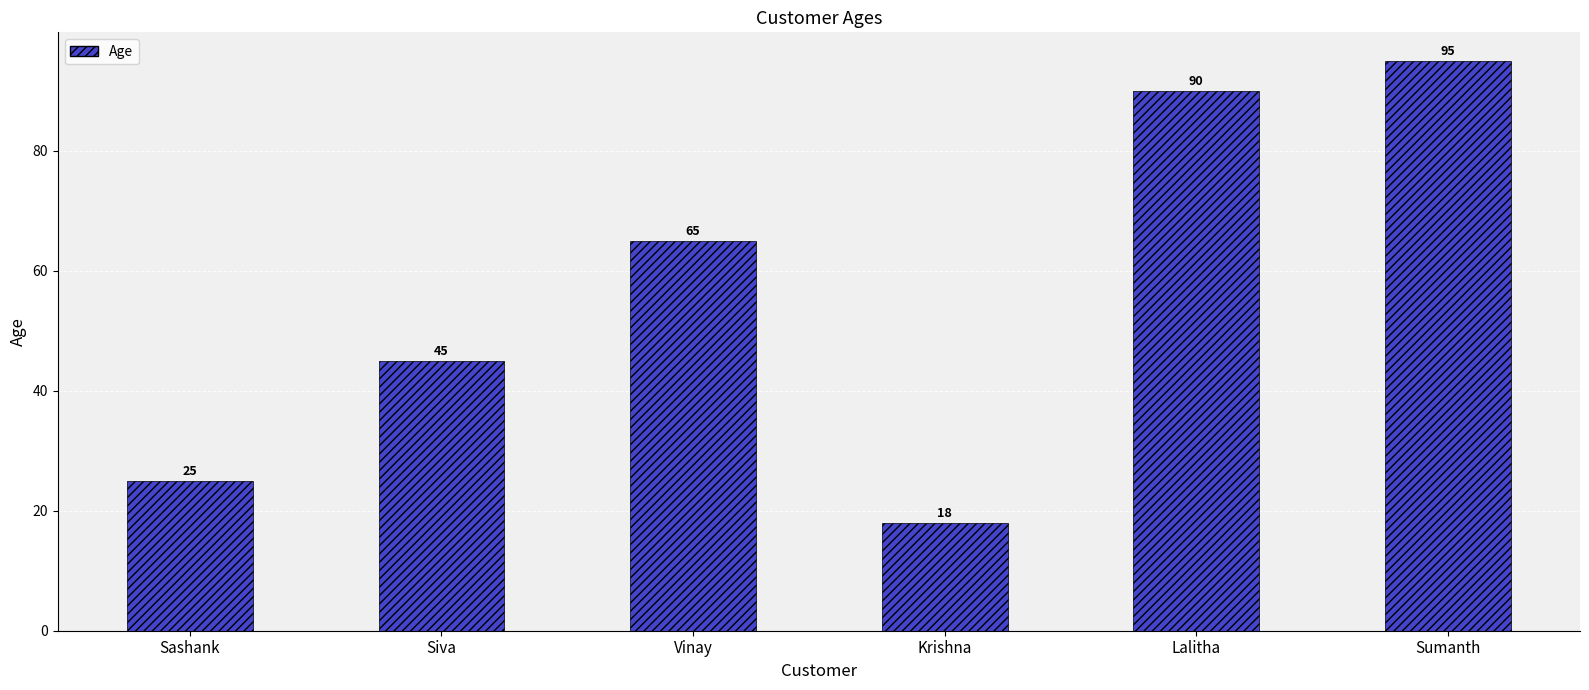

List the labels in order of value, smallest first.

Krishna, Sashank, Siva, Vinay, Lalitha, Sumanth